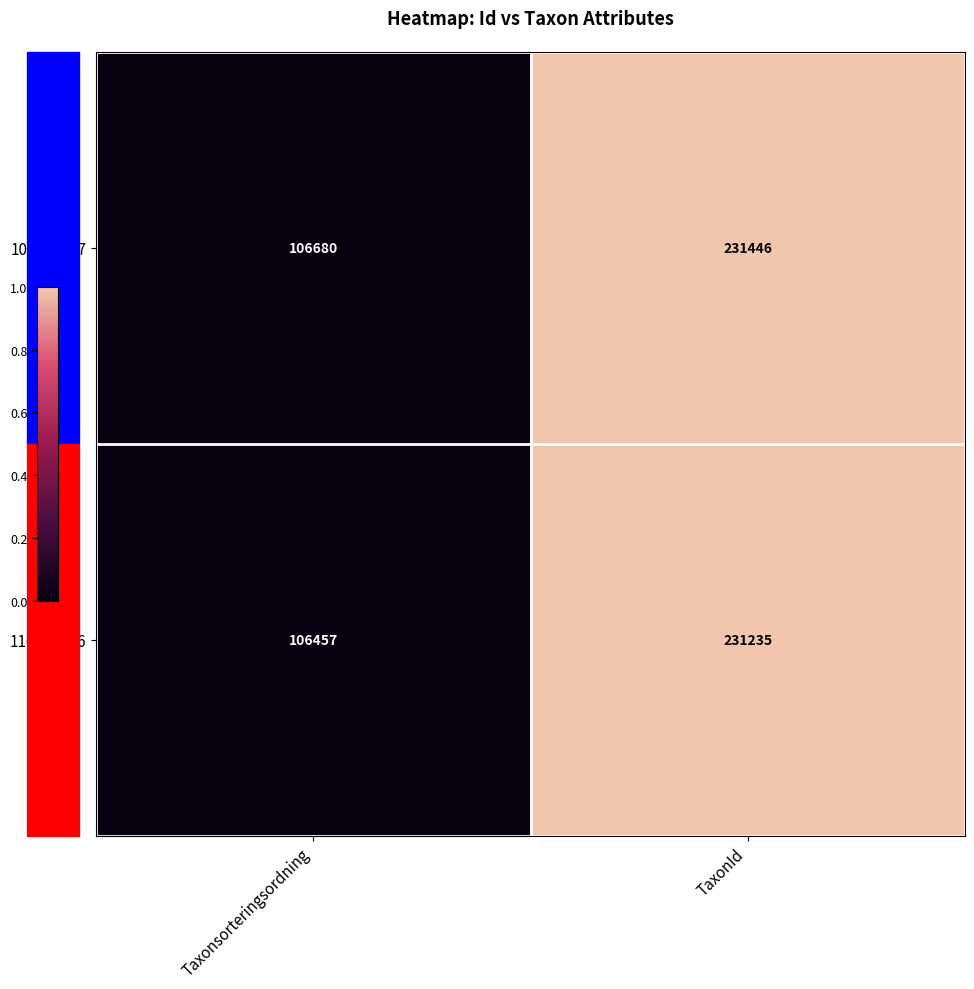

Rank the series by their maximum value, from lowest to highest.

110353286, 102207207